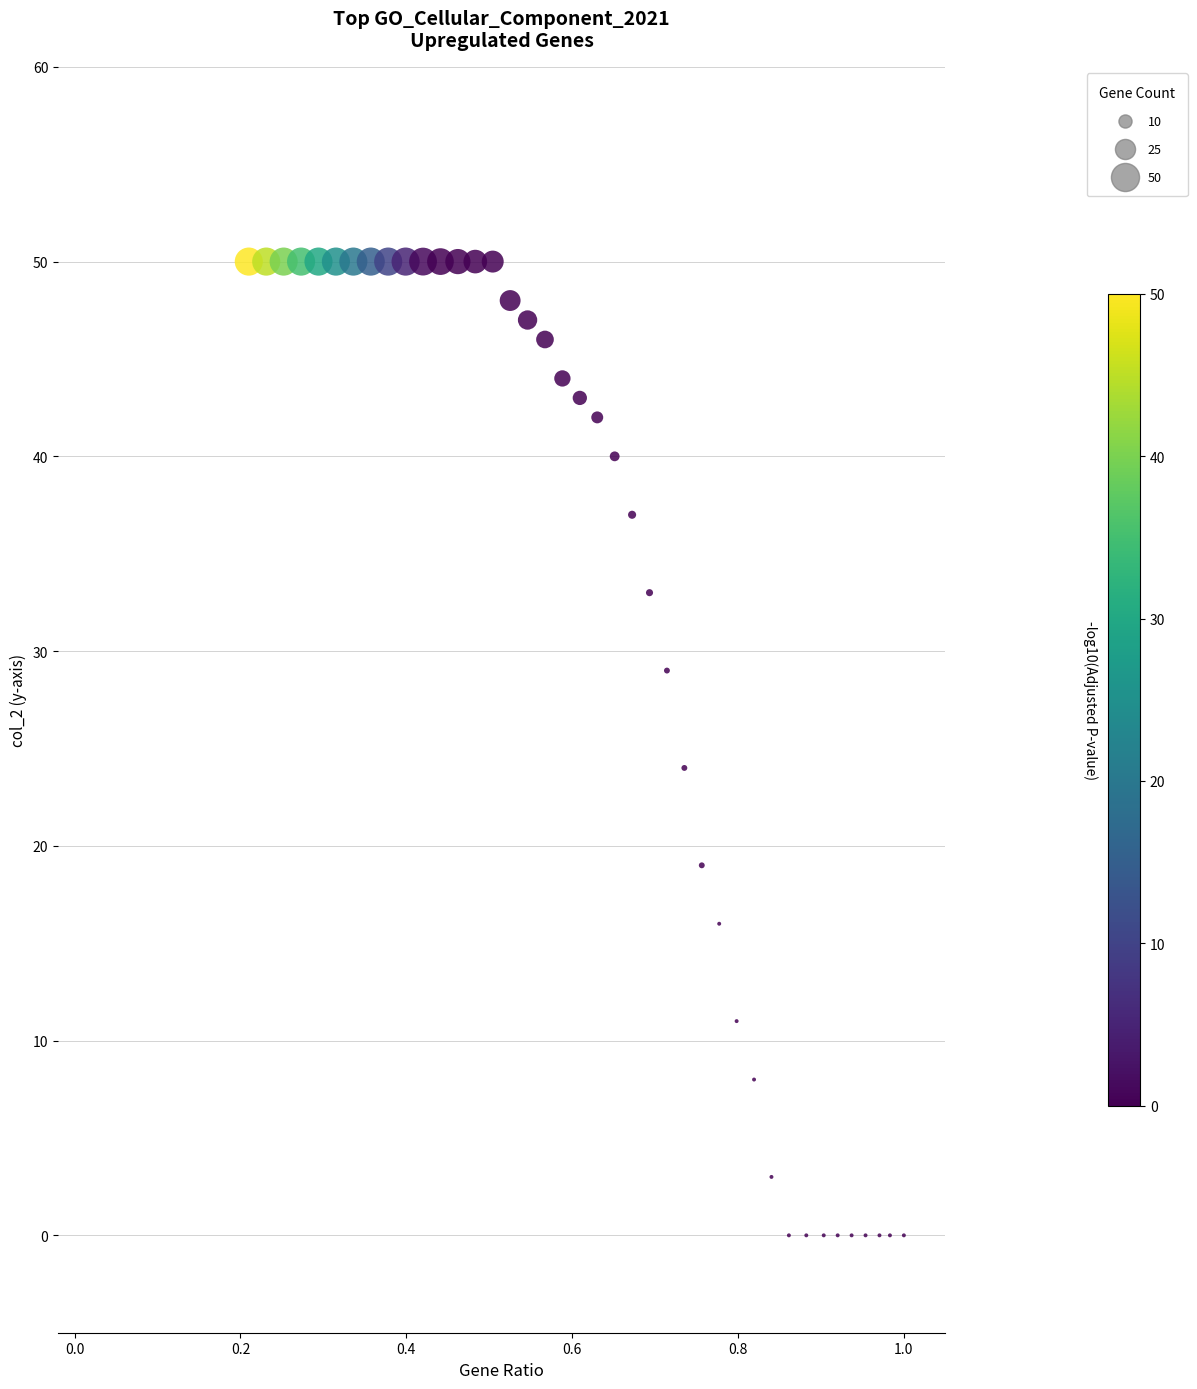

What Y value in the scatter plot is closest to 25?

24